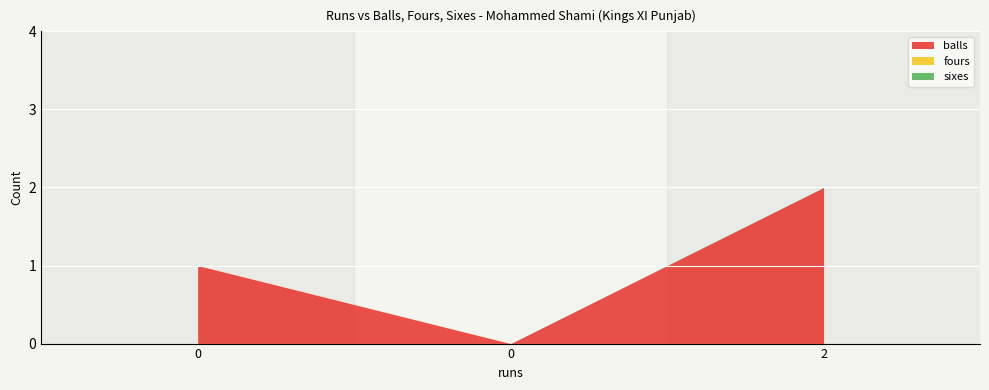

Rank the categories by fours value from highest to lowest.

0, 0, 2